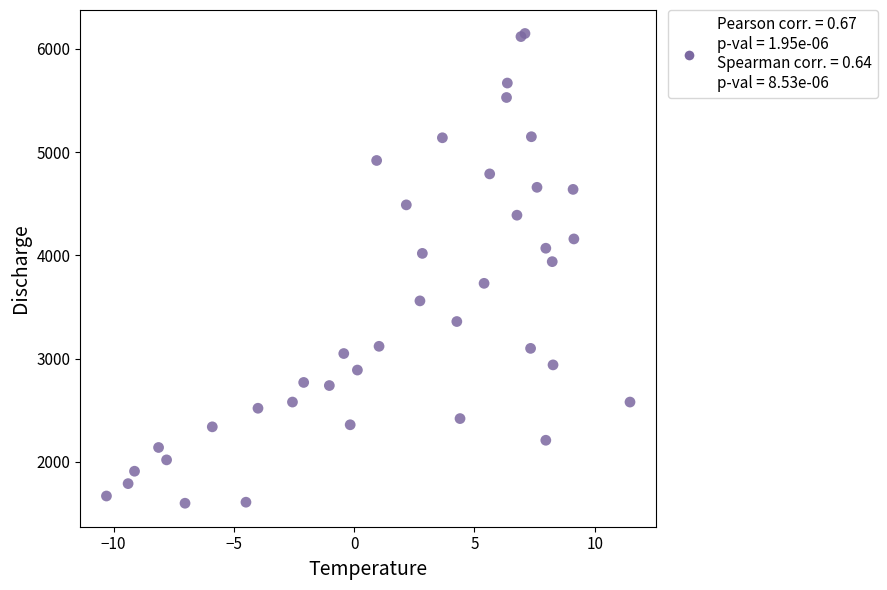

What Y value in the scatter plot is closest to 3875?

3940